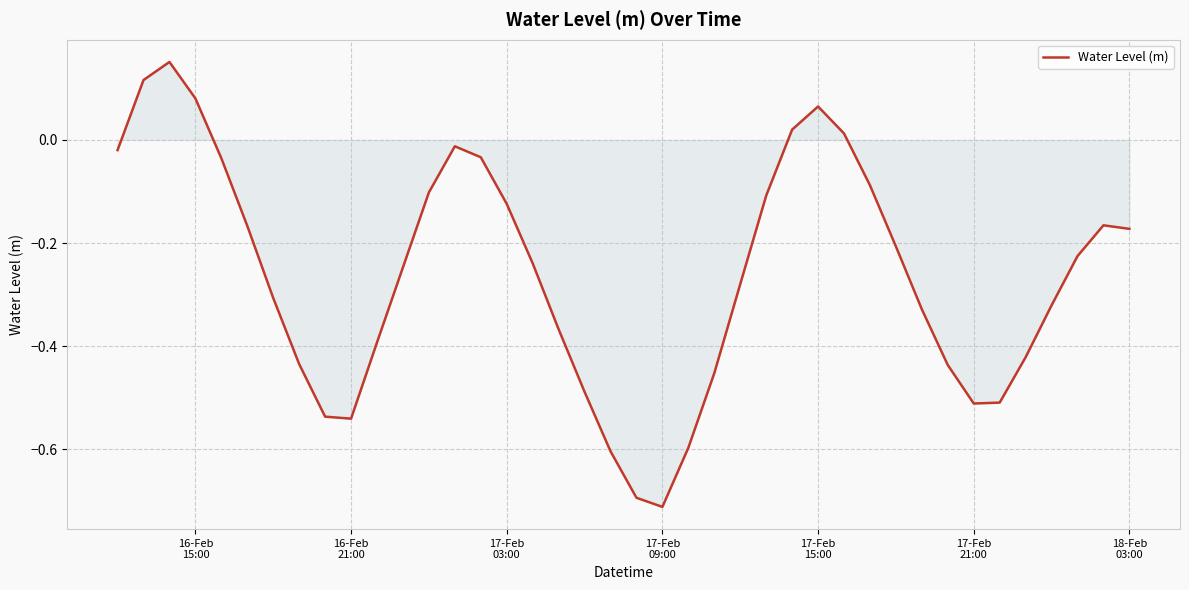

What is the difference between the maximum and minimum values?

0.9